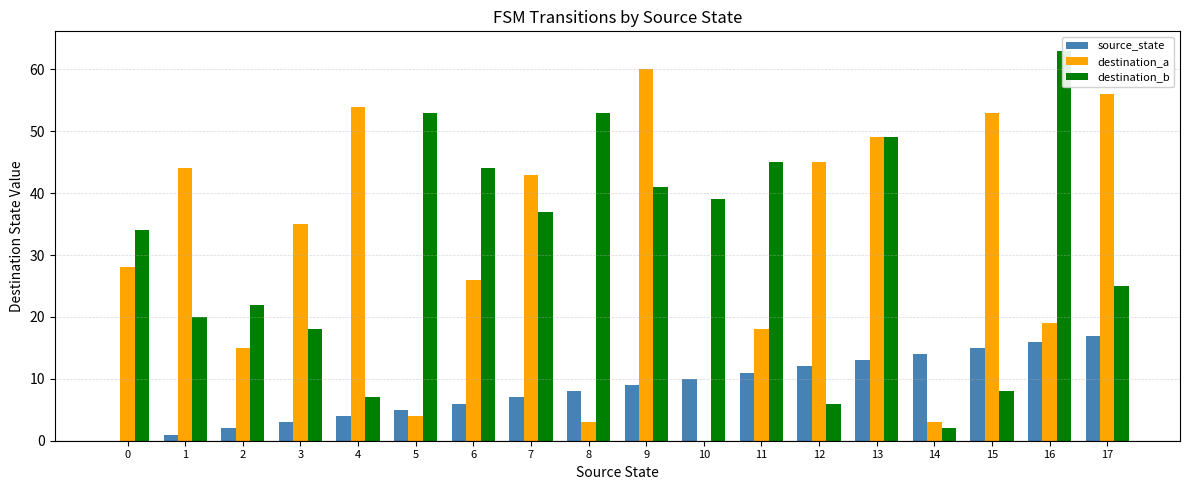

Which category has the highest value across all series?

16